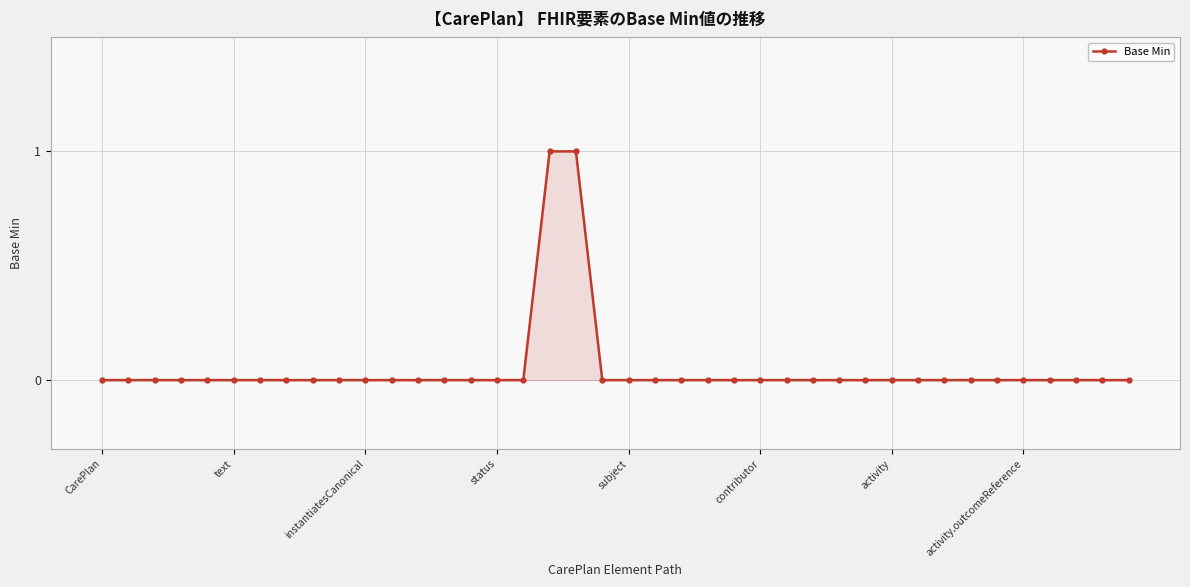

What is the label of the 37th point from the left?

36